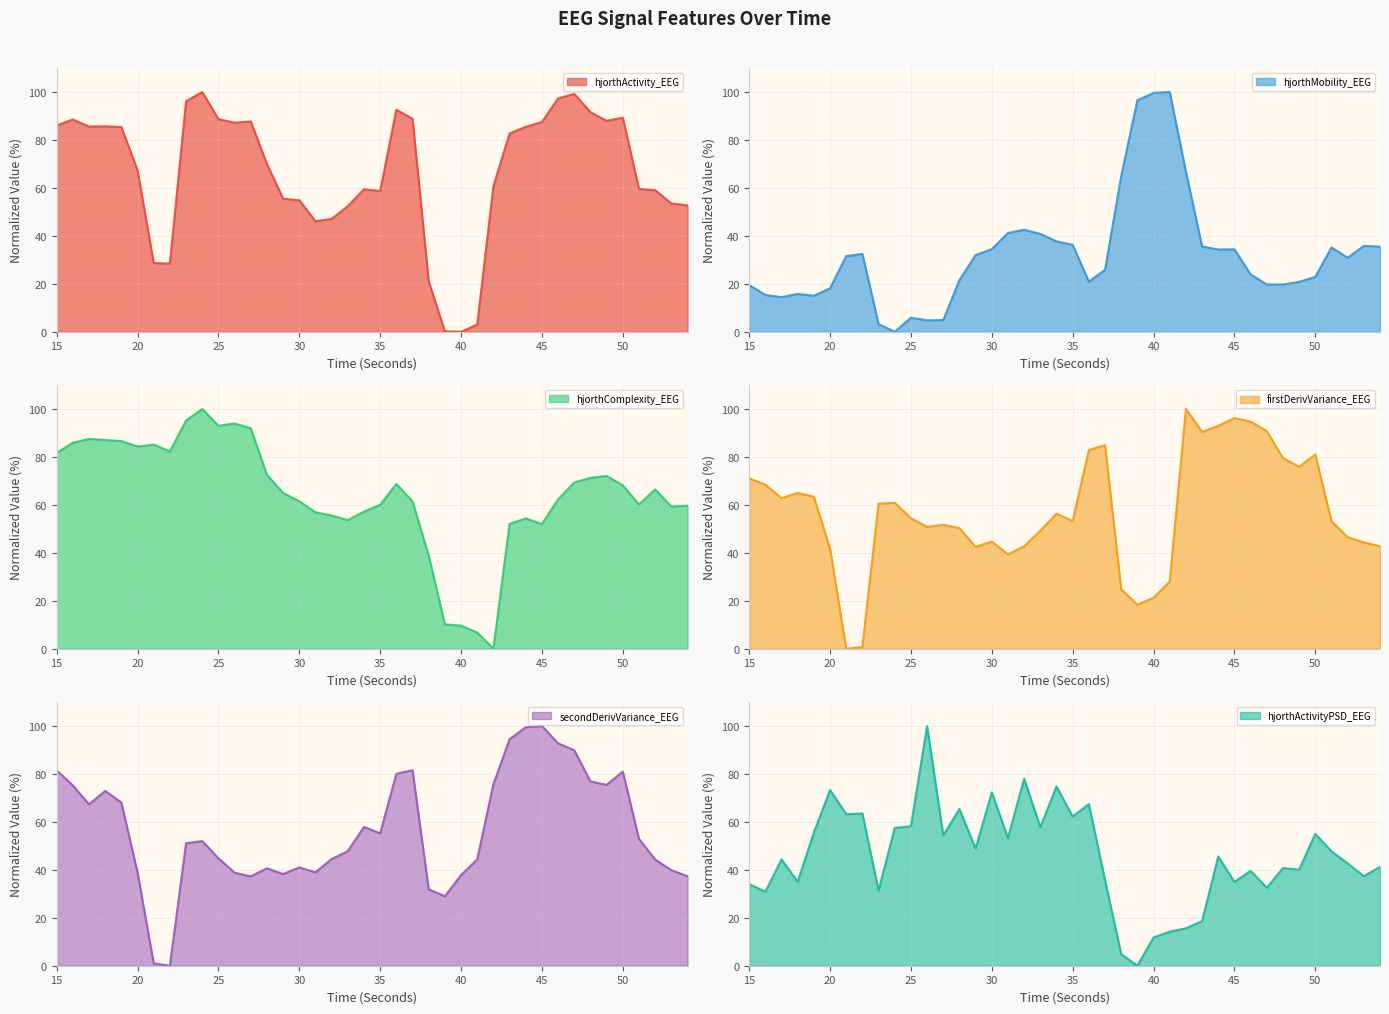

True or false: hjorthActivityPSD_EEG has more than 2 interior local peaks.

True